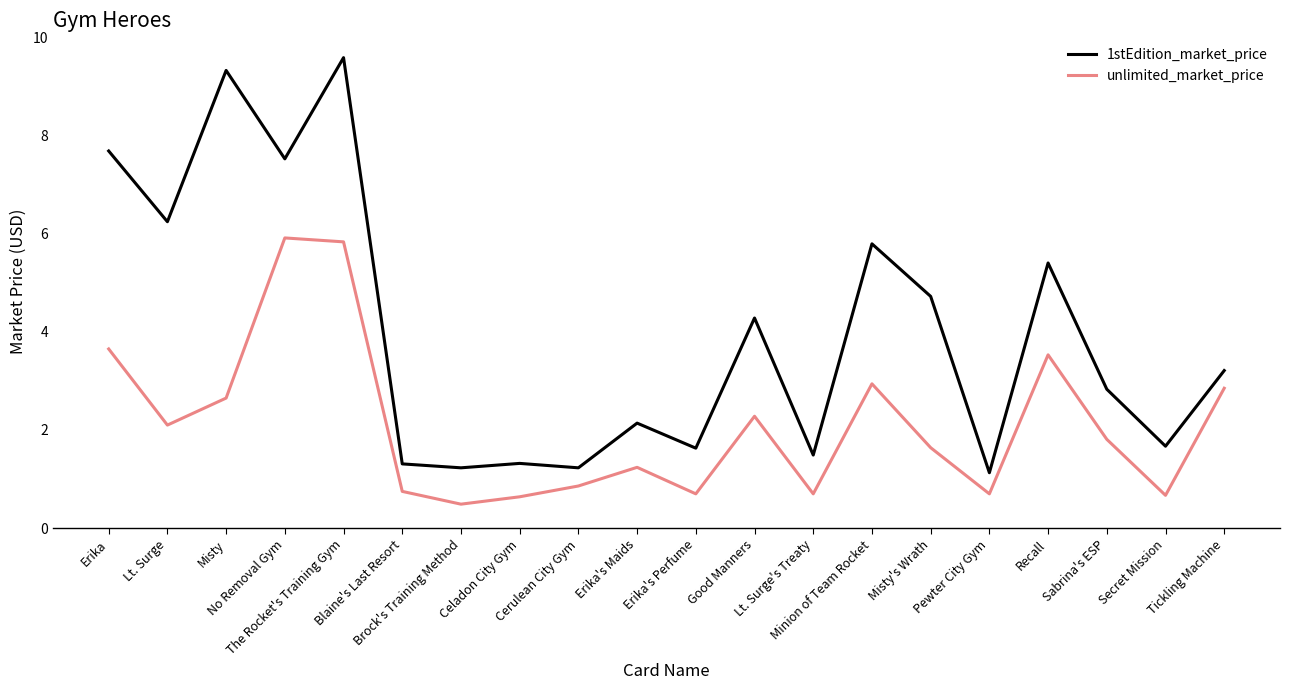

Which series has the widest spread of values?

1stEdition_market_price